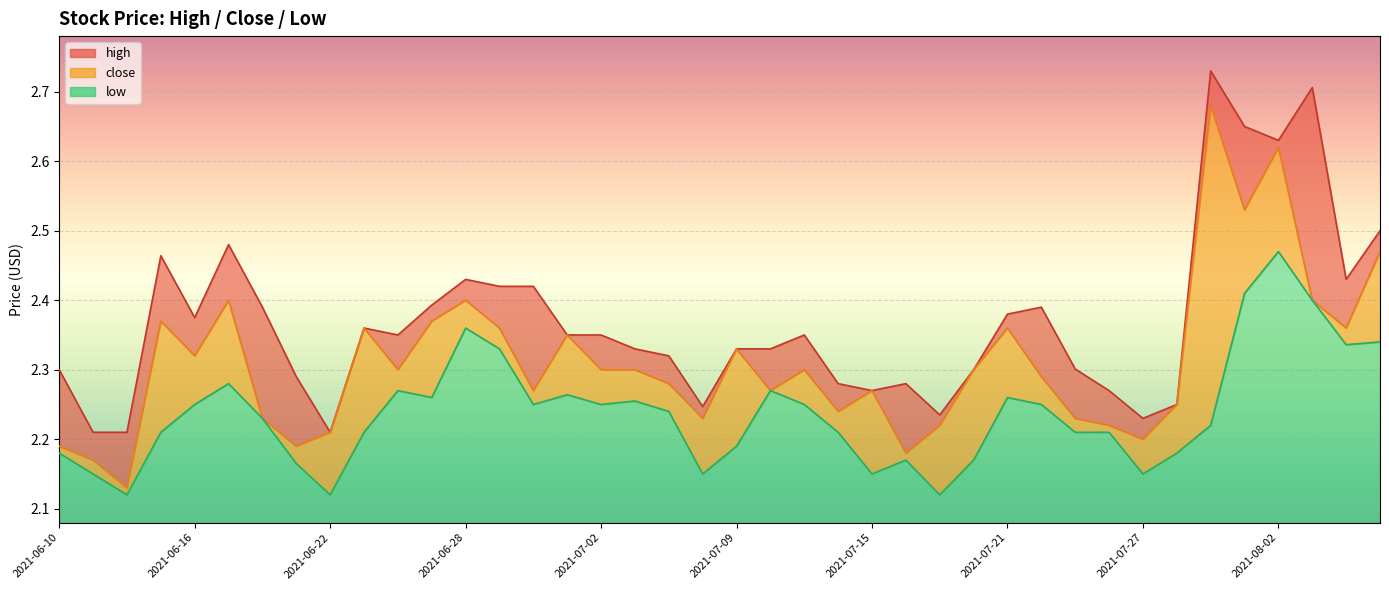

What is the sum of all low values?

89.5